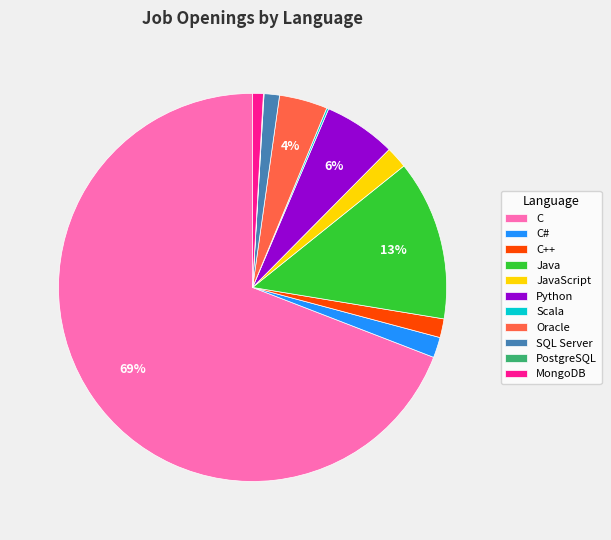

Is the sum of SQL Server and Oracle greater than half?

No